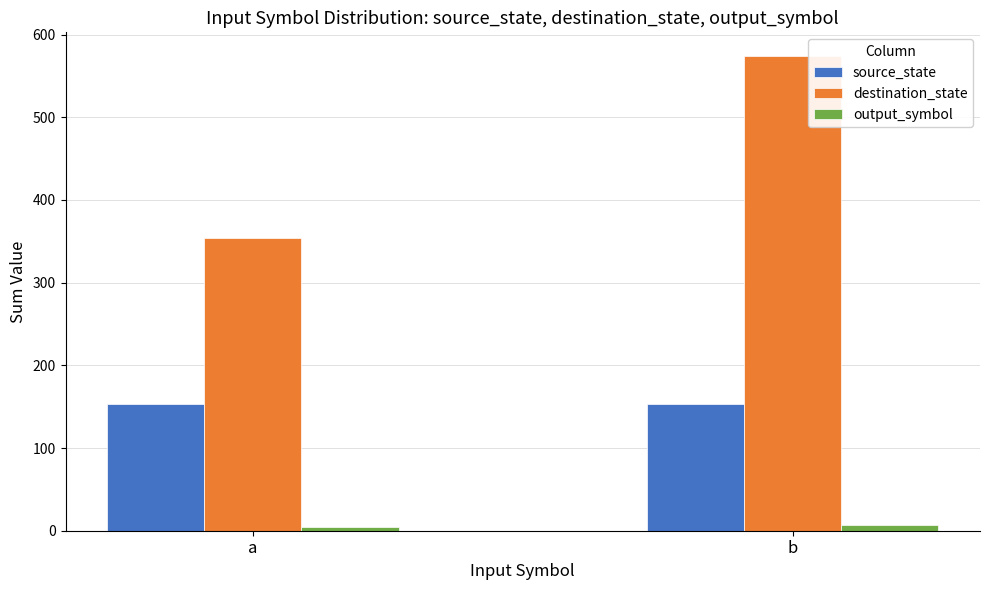

What is the sum of the destination_state values at b and a?

928